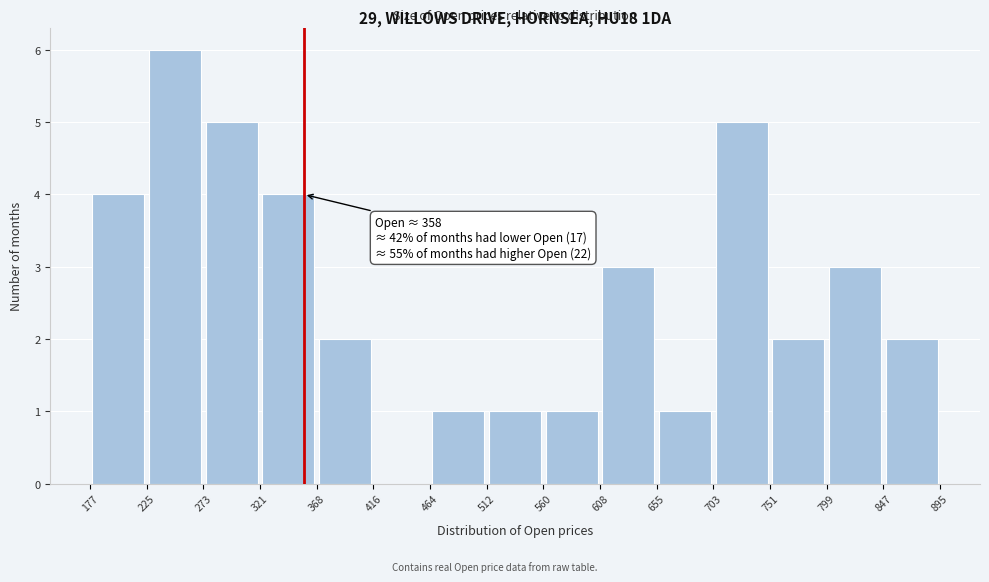

Over which range of the x-axis is the bar tallest?

225 to 273